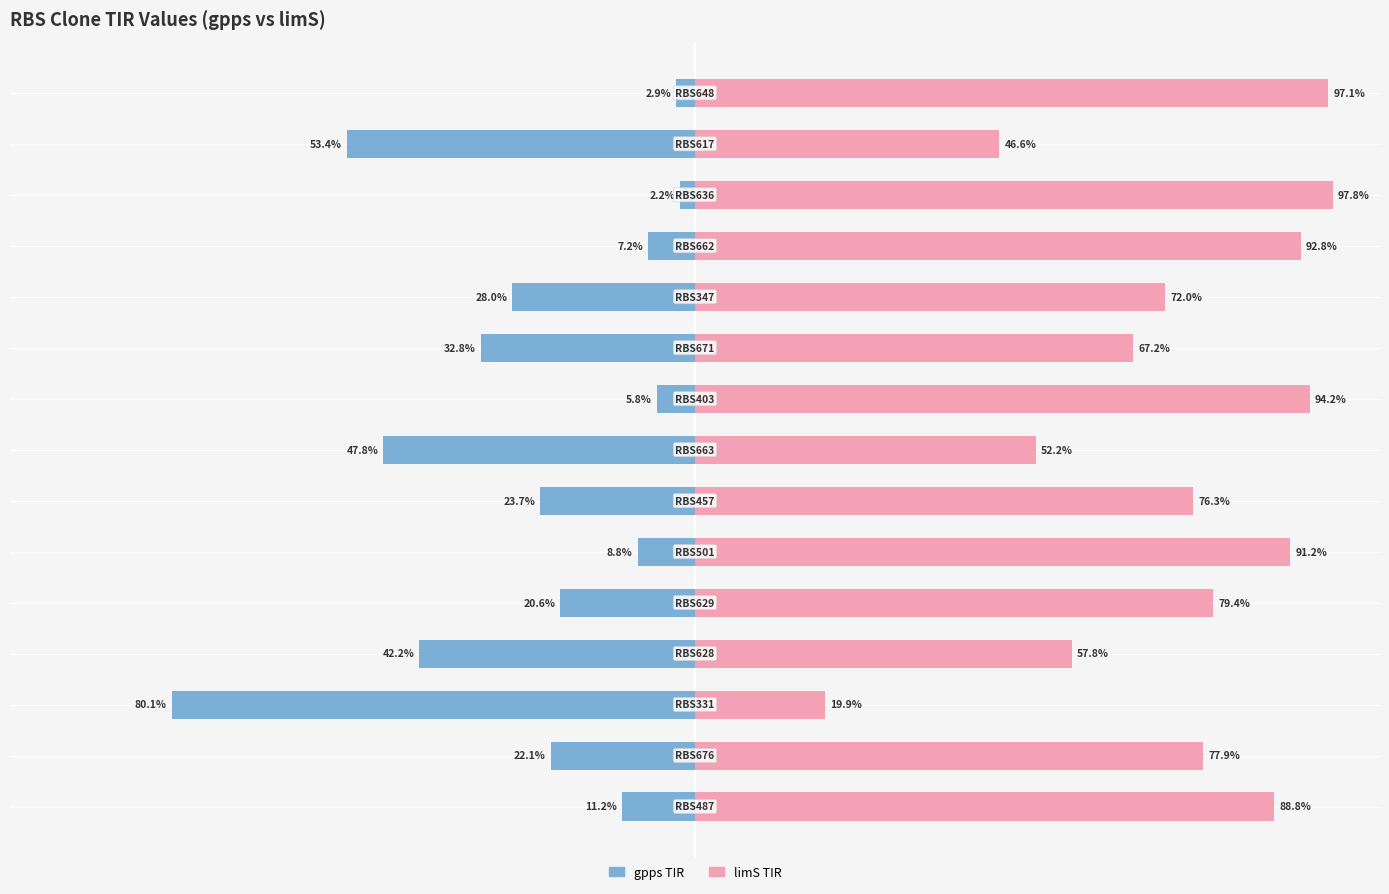

Reading left to right, what are all the values shown in this chart?

gpps TIR: 0=-2.9	1=-53.4	2=-2.2	3=-7.2	4=-28.0	5=-32.8	6=-5.8	7=-47.8	8=-23.7	9=-8.8	10=-20.6	11=-42.2	12=-80.1	13=-22.1	14=-11.2
limS TIR: 0=97.1	1=46.6	2=97.8	3=92.8	4=72.0	5=67.2	6=94.2	7=52.2	8=76.3	9=91.2	10=79.4	11=57.8	12=19.9	13=77.9	14=88.8